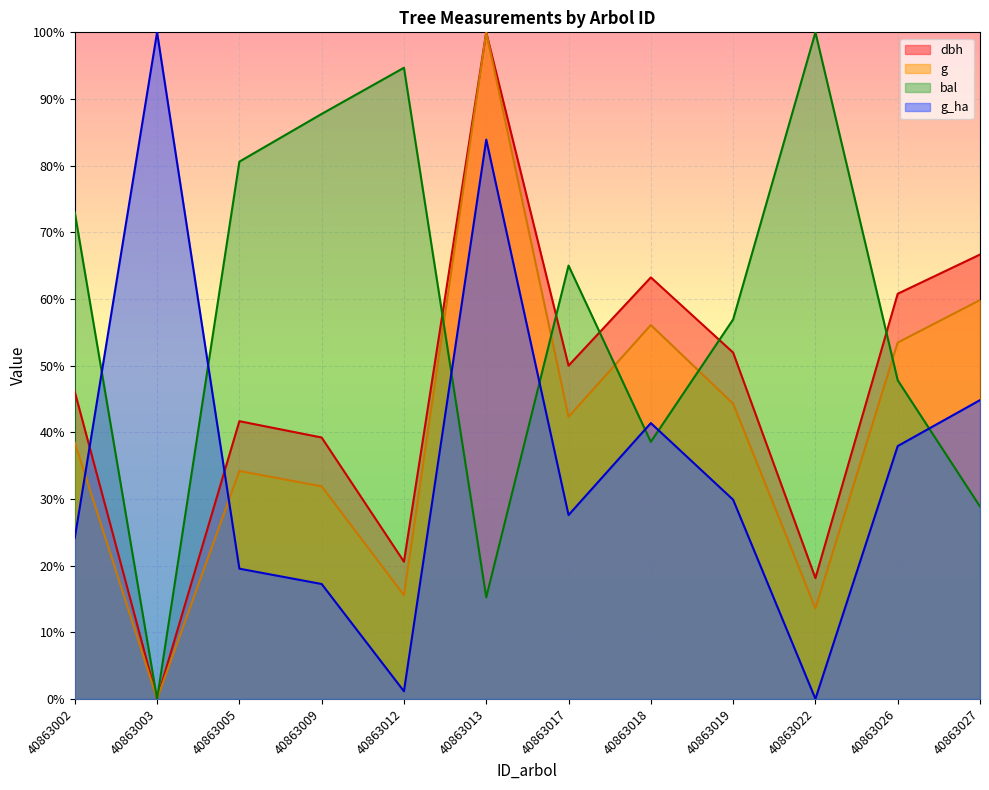

What is the sum of the g_ha values at 40863013 and 40863027?

1.3